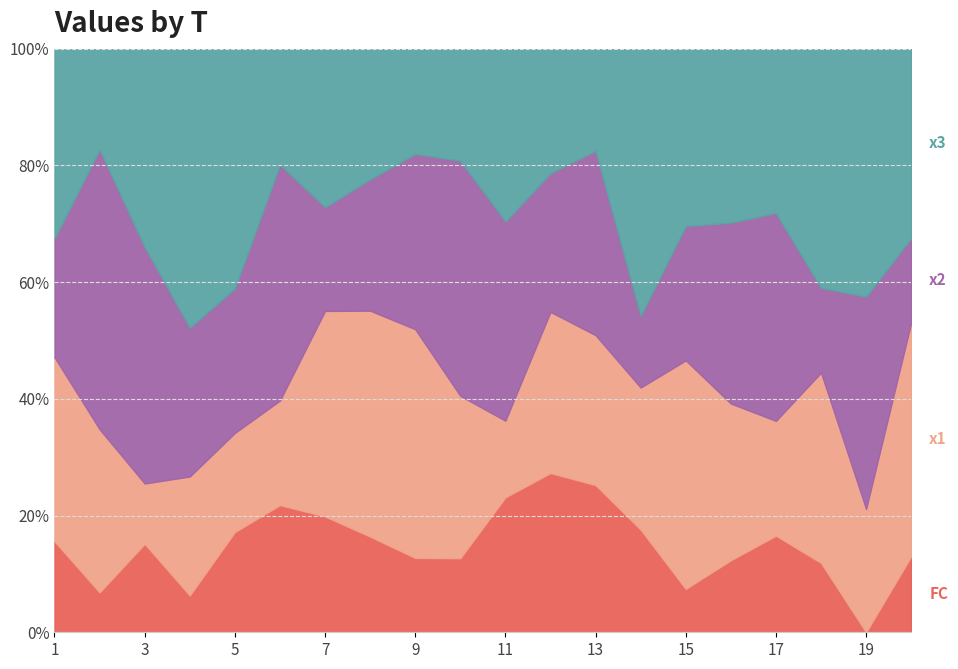

What is the difference between the maximum and second lowest values in the x1 series?

6.9